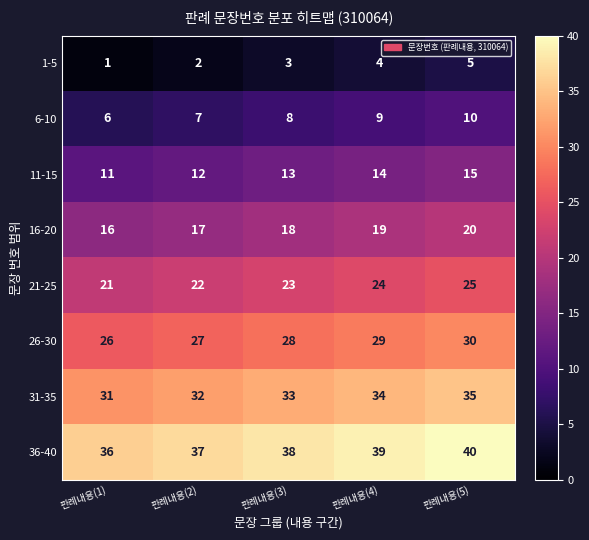

What is the spread (max minus min) of values at 판례내용(3)?

35